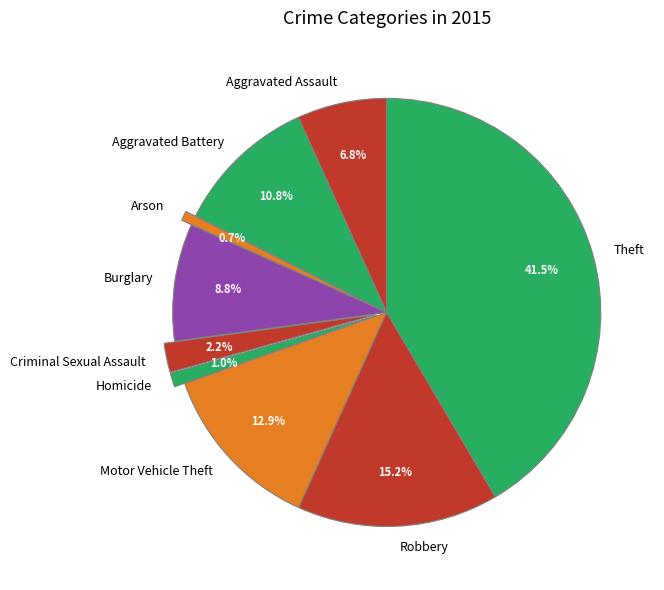

Is Arson the majority of the pie?

No